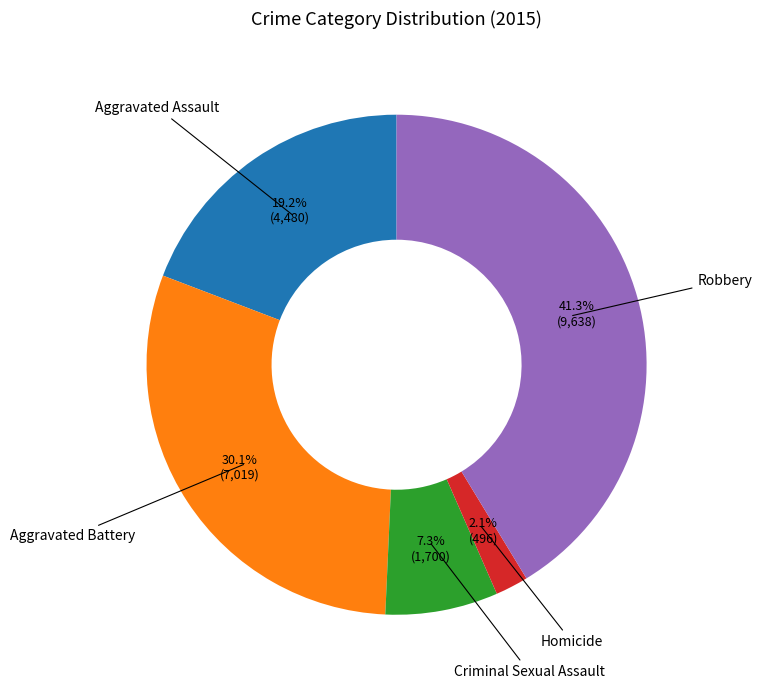

Rank the categories by value from lowest to highest.

Homicide, Criminal Sexual Assault, Aggravated Assault, Aggravated Battery, Robbery